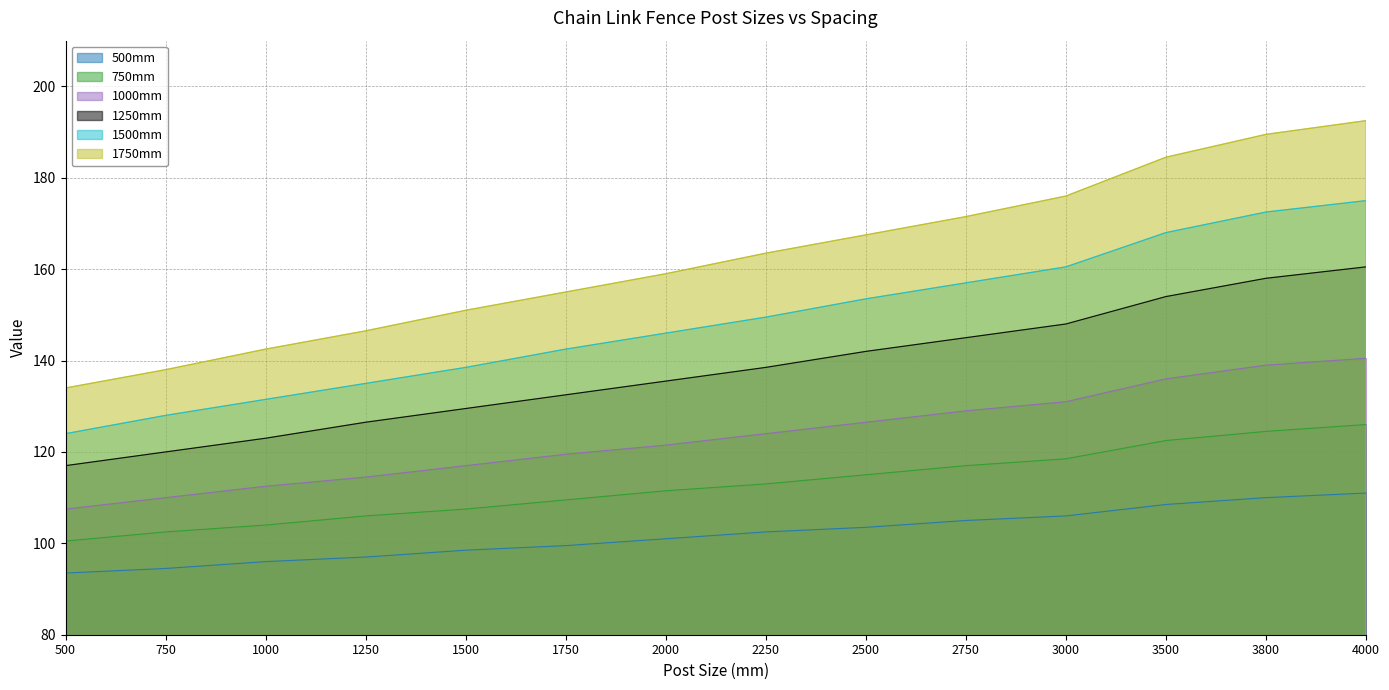

What is the minimum value for 1500mm?

124.0